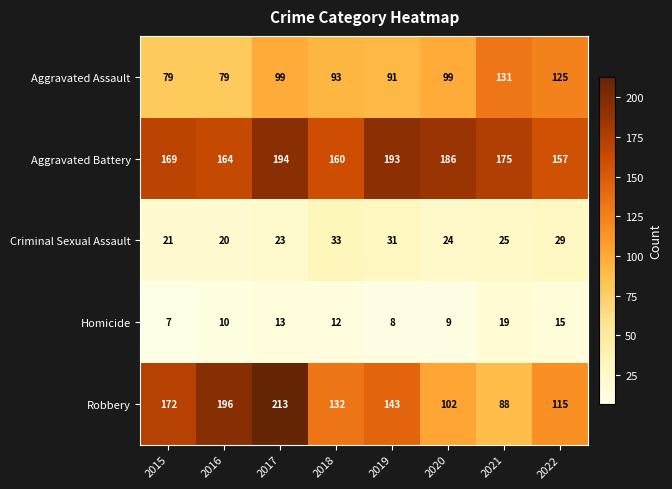

How many categories are shown in the chart?

8